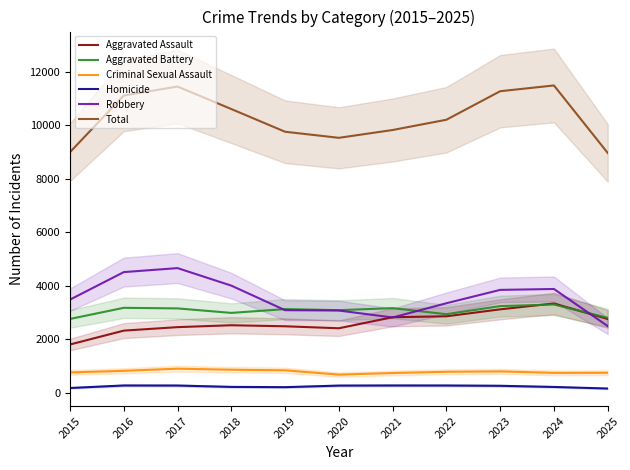

True or false: Criminal Sexual Assault and Aggravated Battery cross at least once.

False